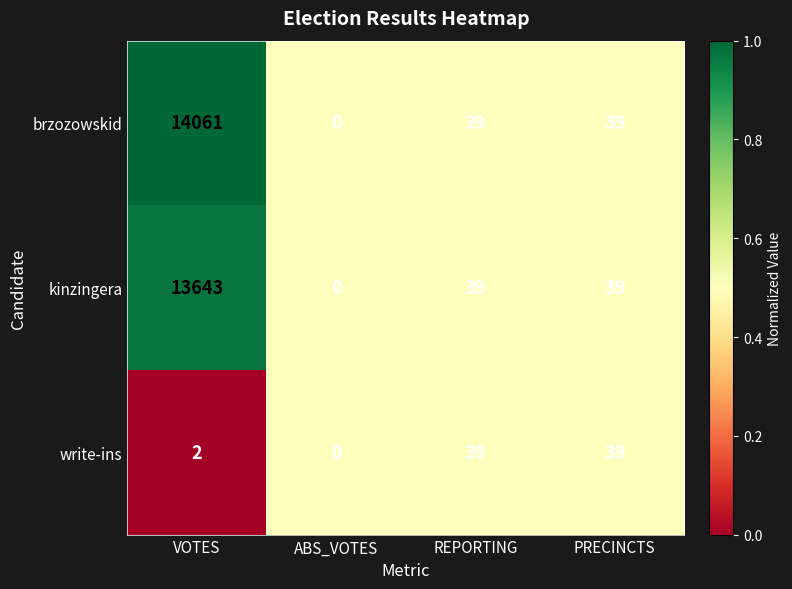

The value of write-ins at REPORTING is 56. True or false?

False